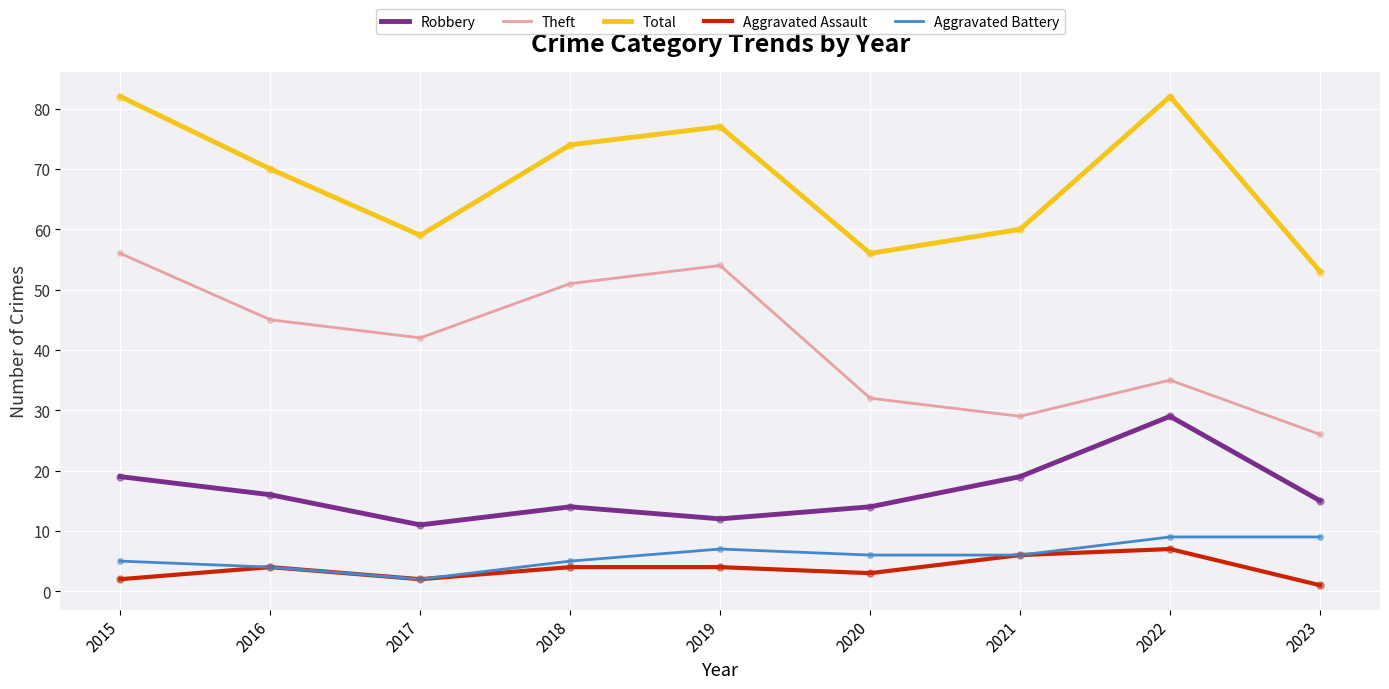

Between 2015 and 2017, which series saw the biggest shift?

Total